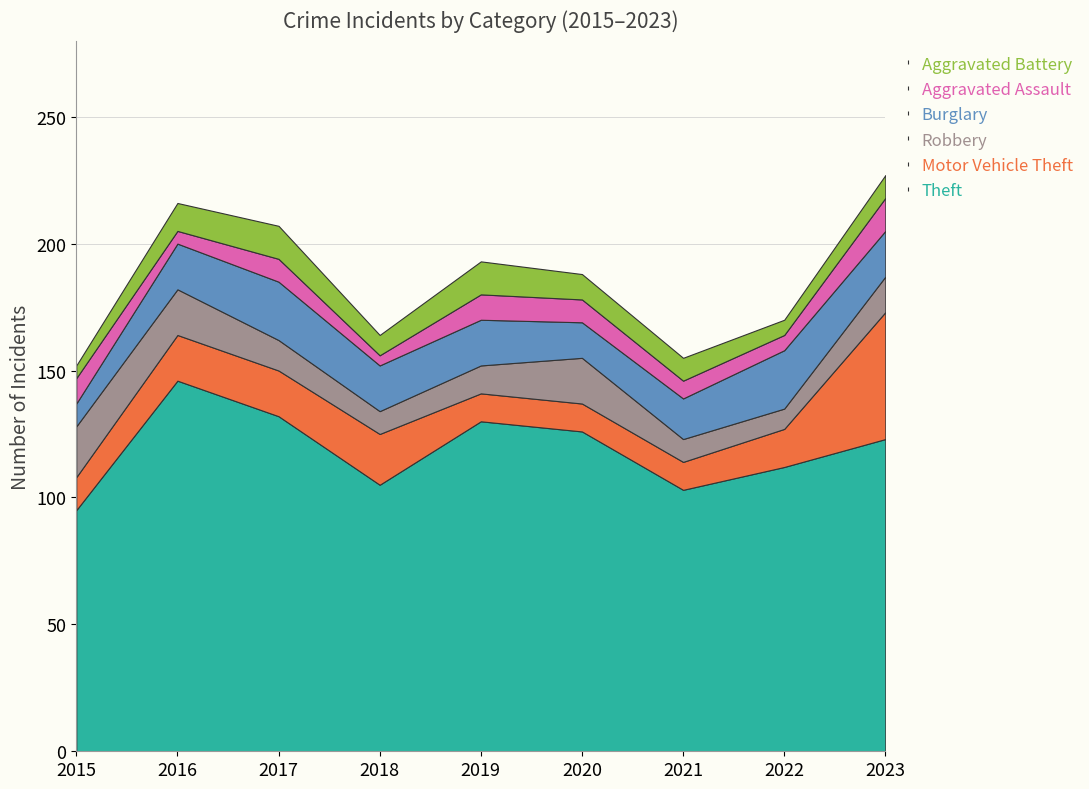

Which series has the widest spread of values?

Theft